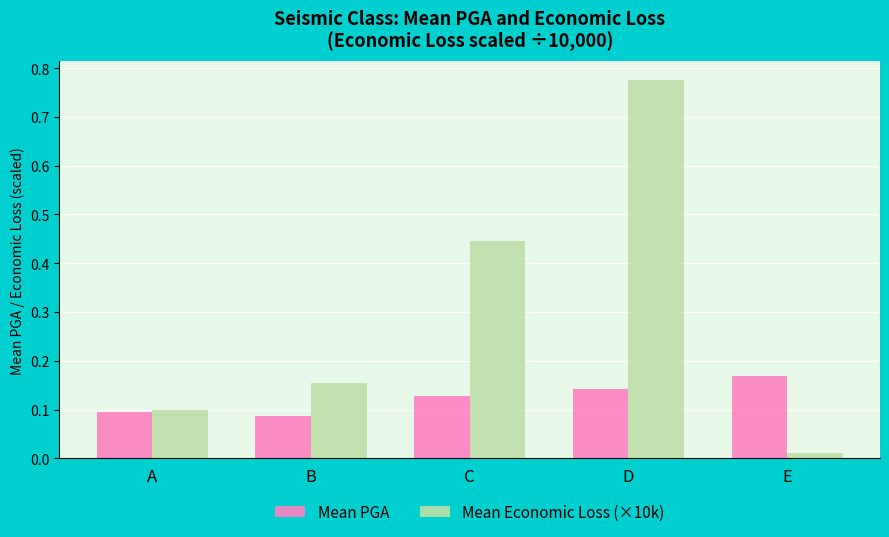

Which series has the largest total across all categories?

Mean Economic Loss (×10k)